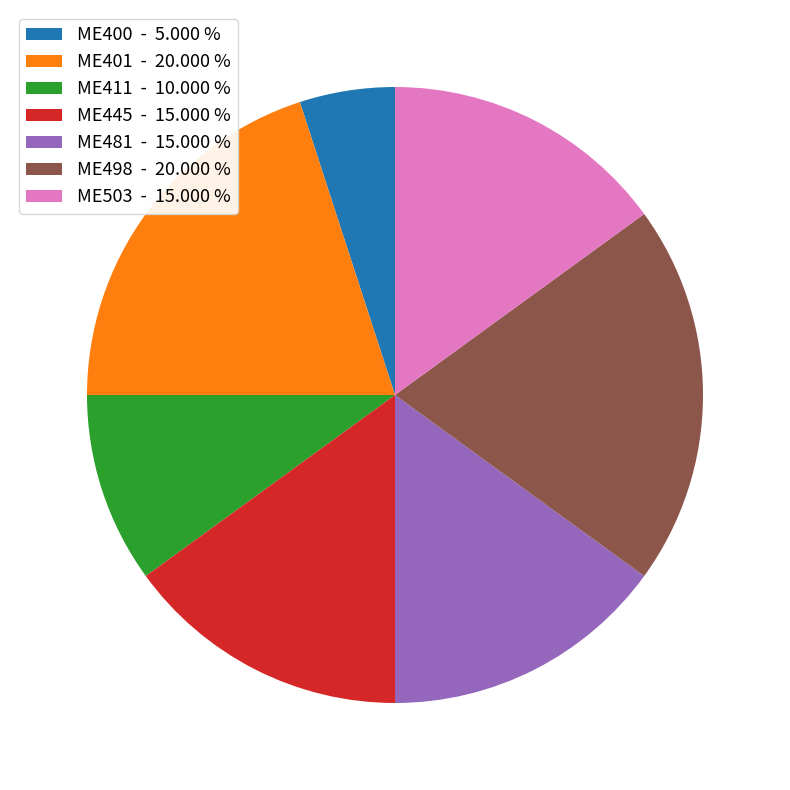

Approximately how many times larger is the value at ME503 compared to ME411?

1.5